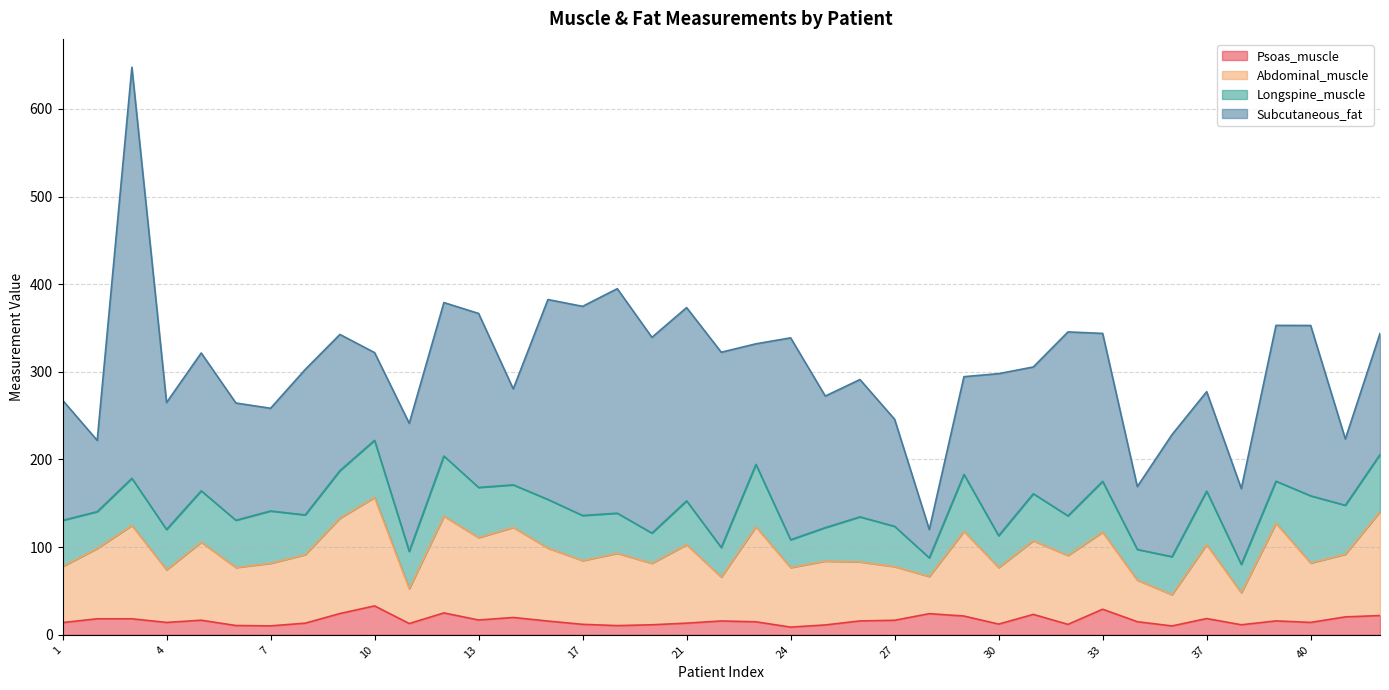

Is it true that Psoas_muscle equals 52.2 at 33?

False